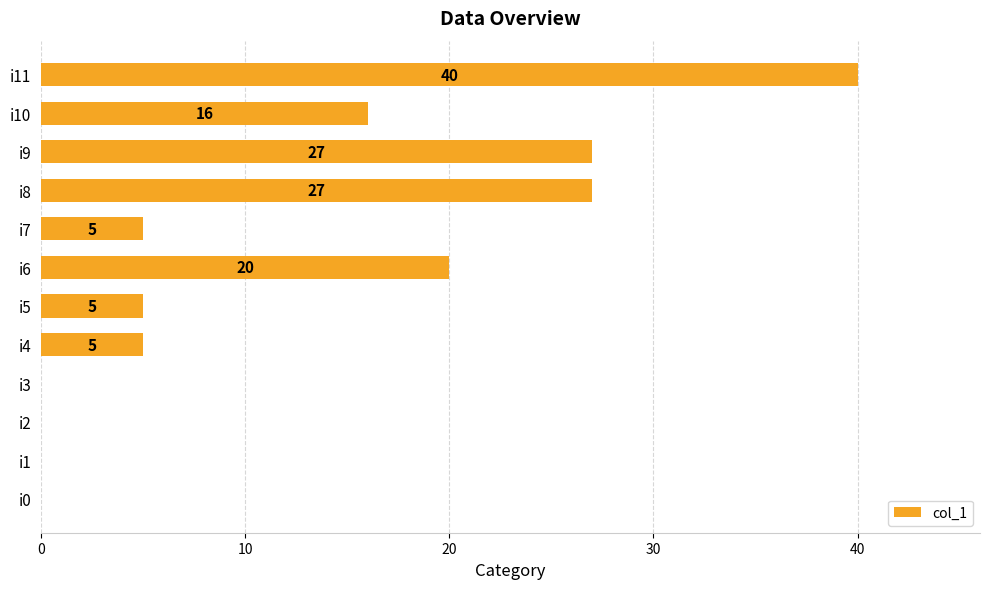

Which has a higher value, i0 or i7?

i7